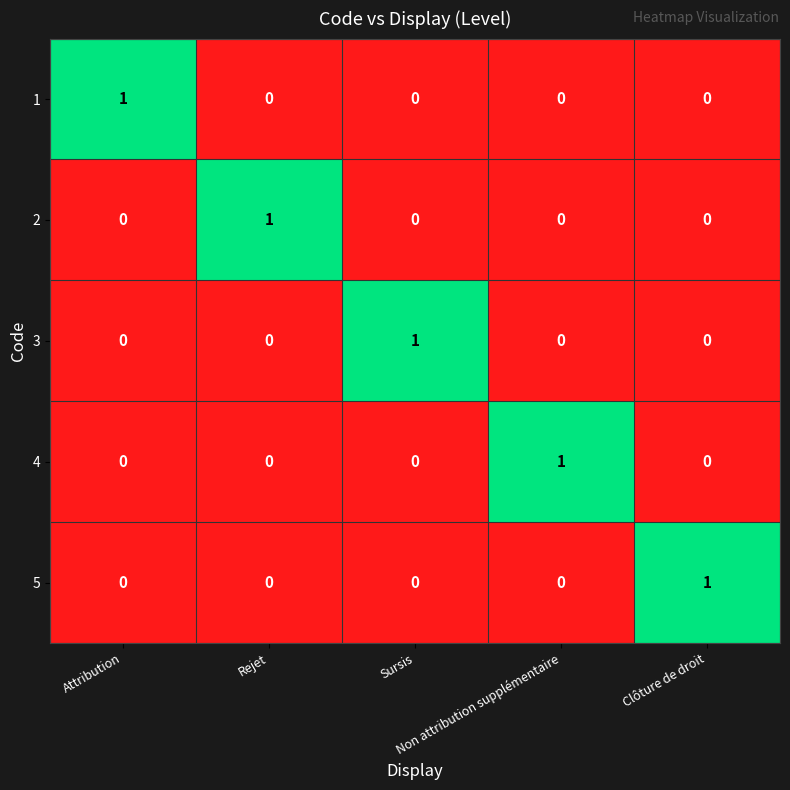

At how many categories does at least one series exceed 0?

5